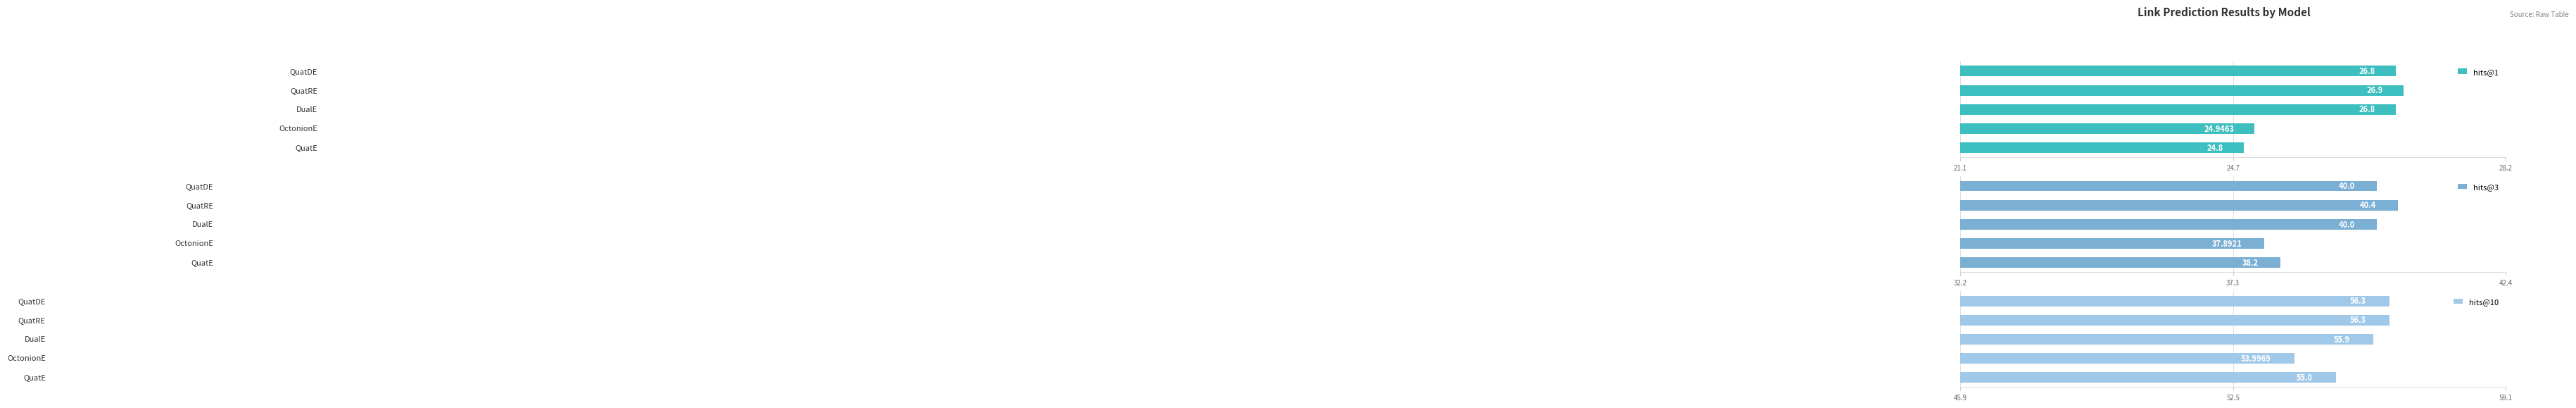

What is the difference between the maximum and minimum values in the hits@3 series?

2.5